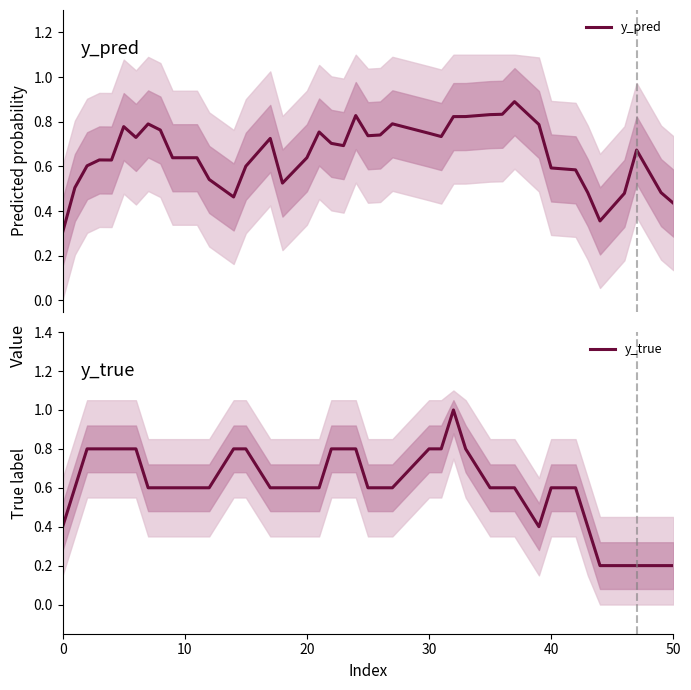

The value of y_true at 0 is 0.2. True or false?

False